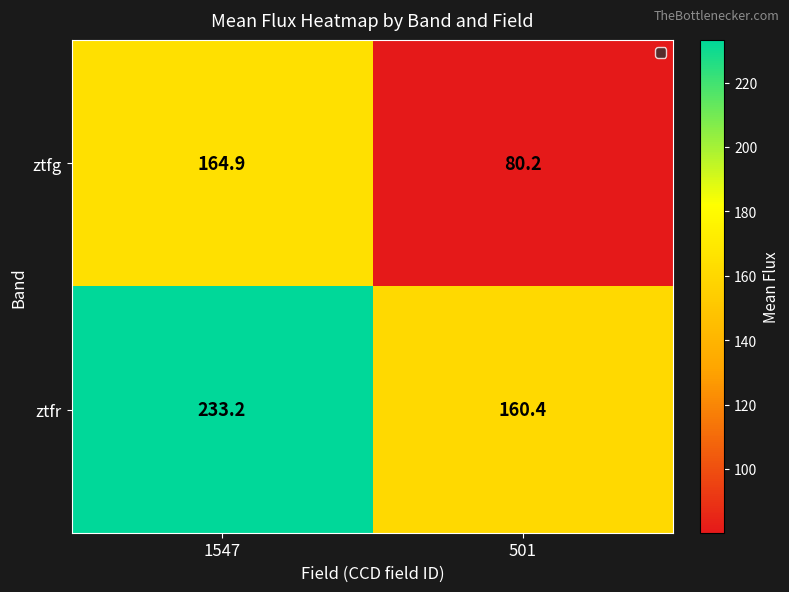

What is the greatest value displayed?

233.2